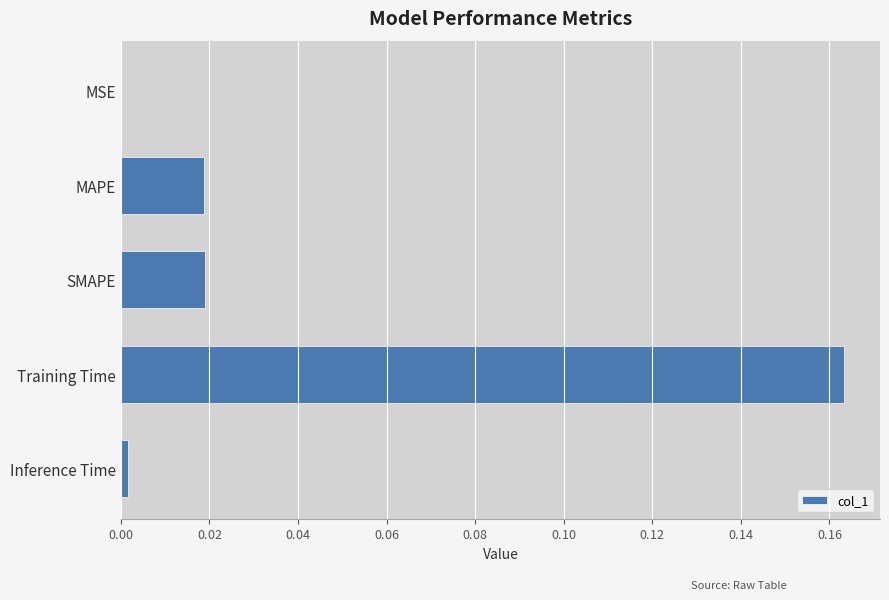

Are the bars horizontal?

Yes